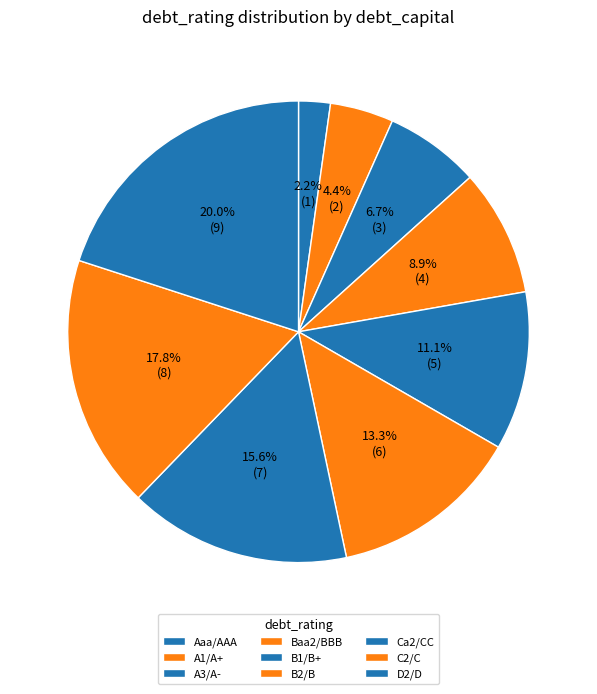

Which slice is the largest?

D2/D